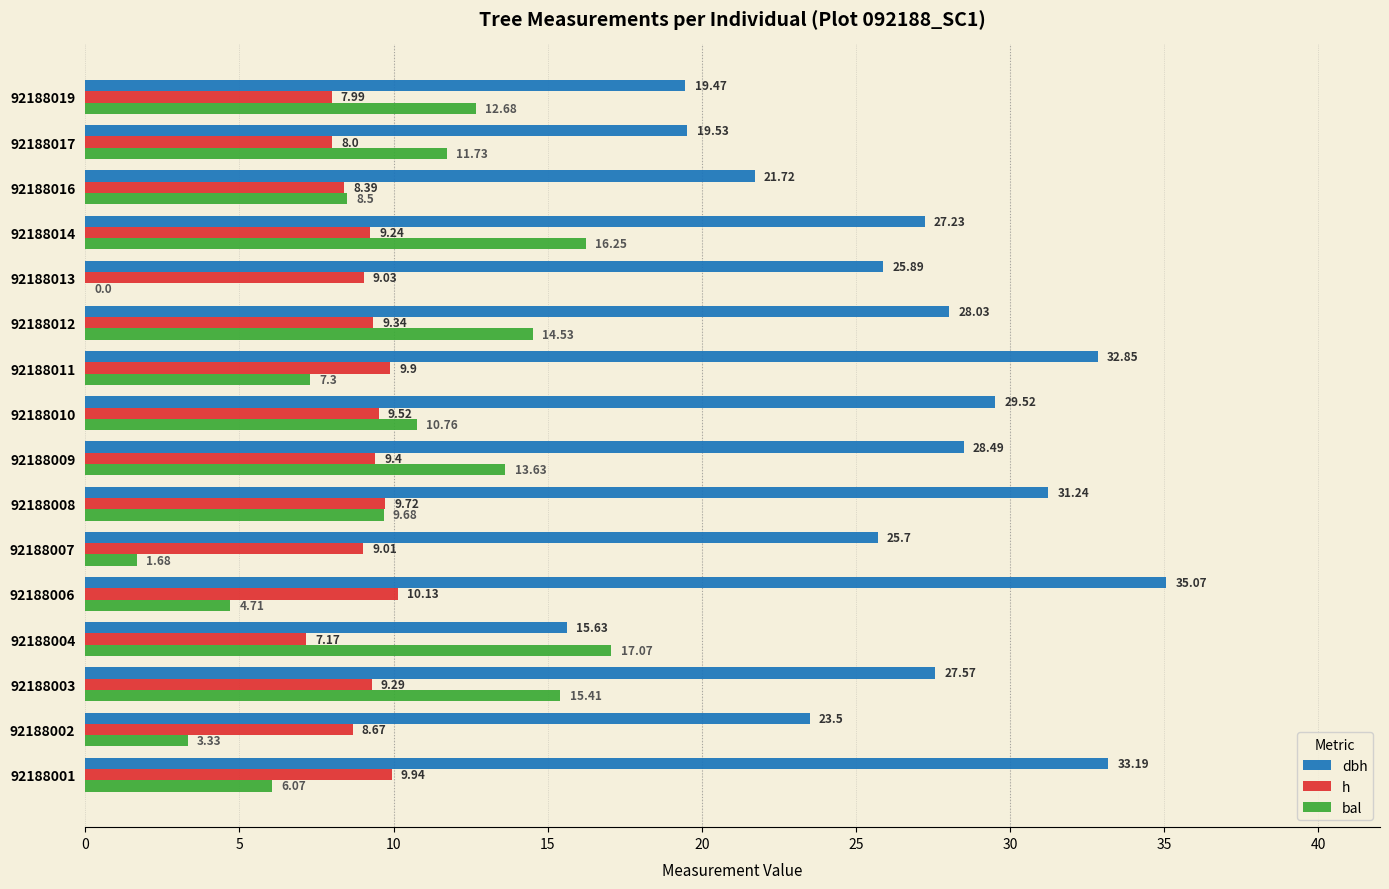

At which category is the sum across all series the highest?

92188014